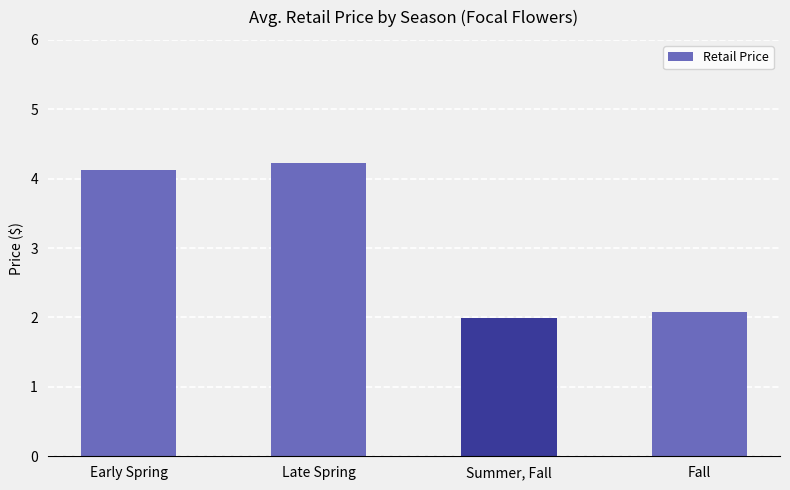

What is the minimum value shown in the chart?

2.0